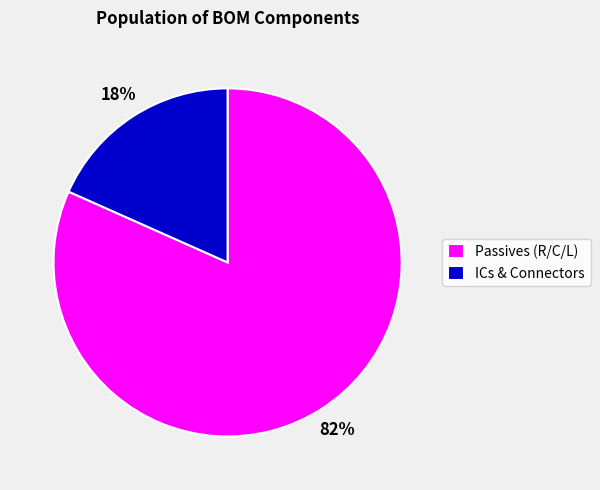

Is it true that ICs & Connectors is 30% of the pie?

False